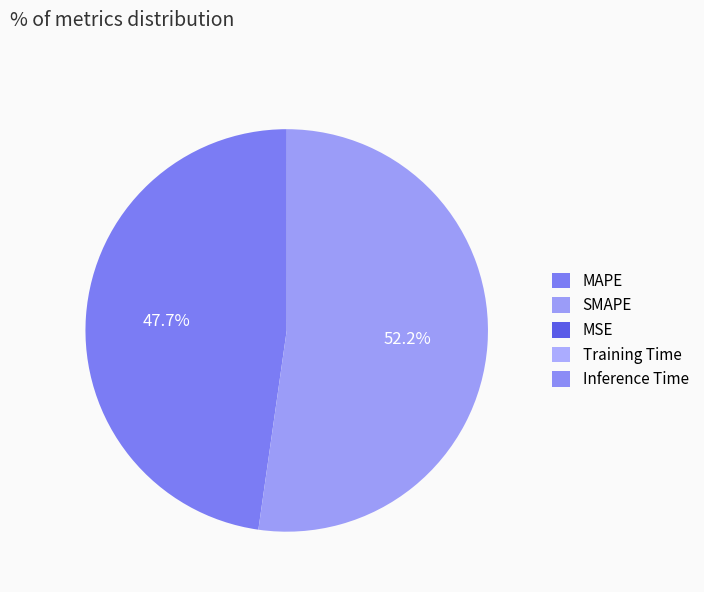

Is SMAPE the majority of the pie?

Yes